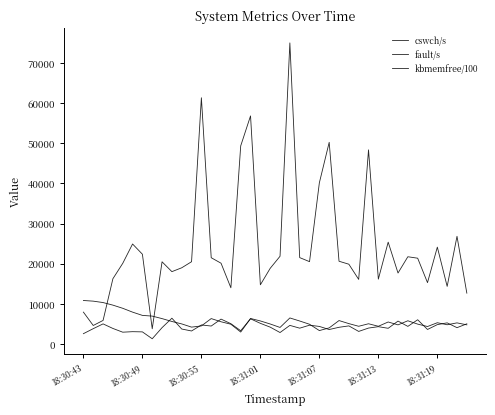

At which label does kbmemfree/100 reach its peak?

18:30:43